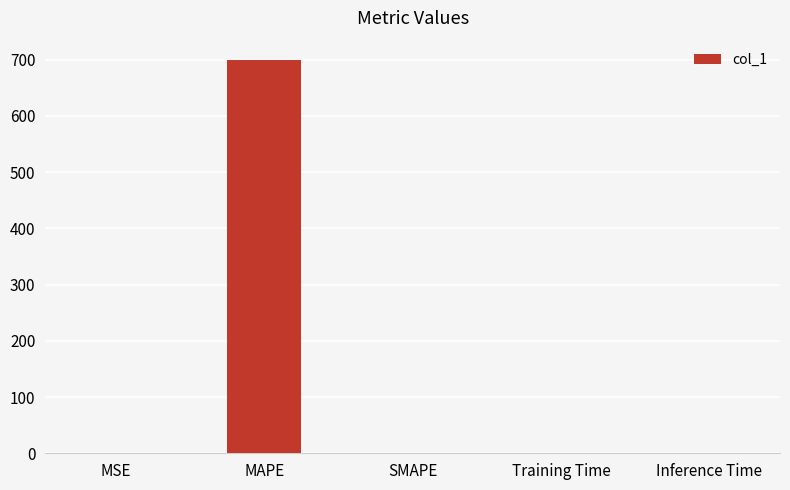

Read the value at MAPE.

698.7